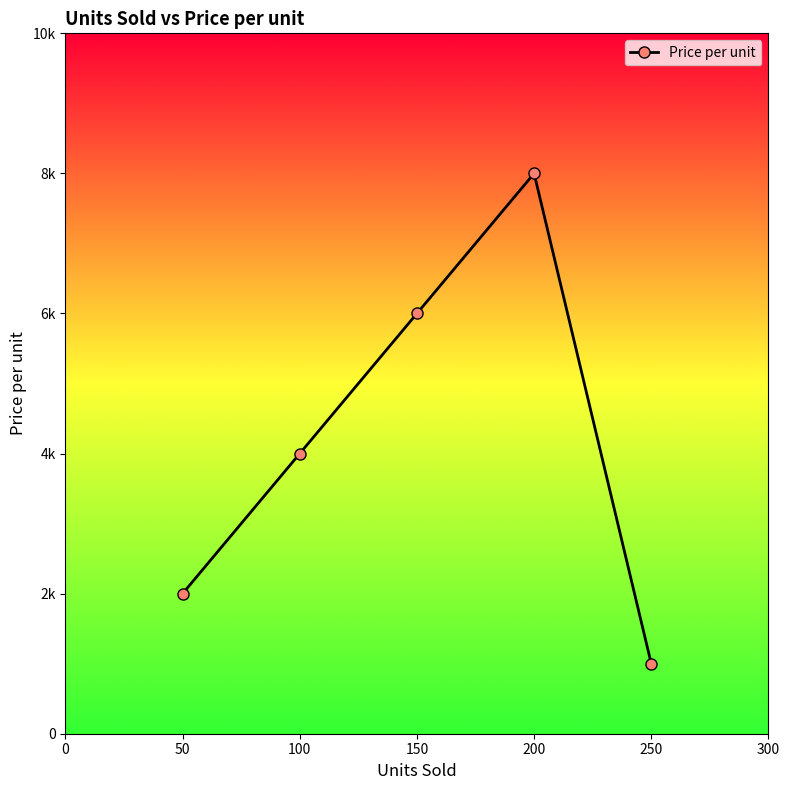

What is the sum of all values?

21000